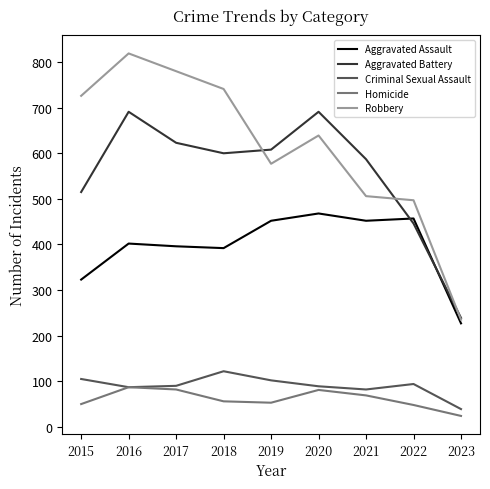

Is the value of Aggravated Assault at 2019 greater than the value of Robbery at 2015?

No